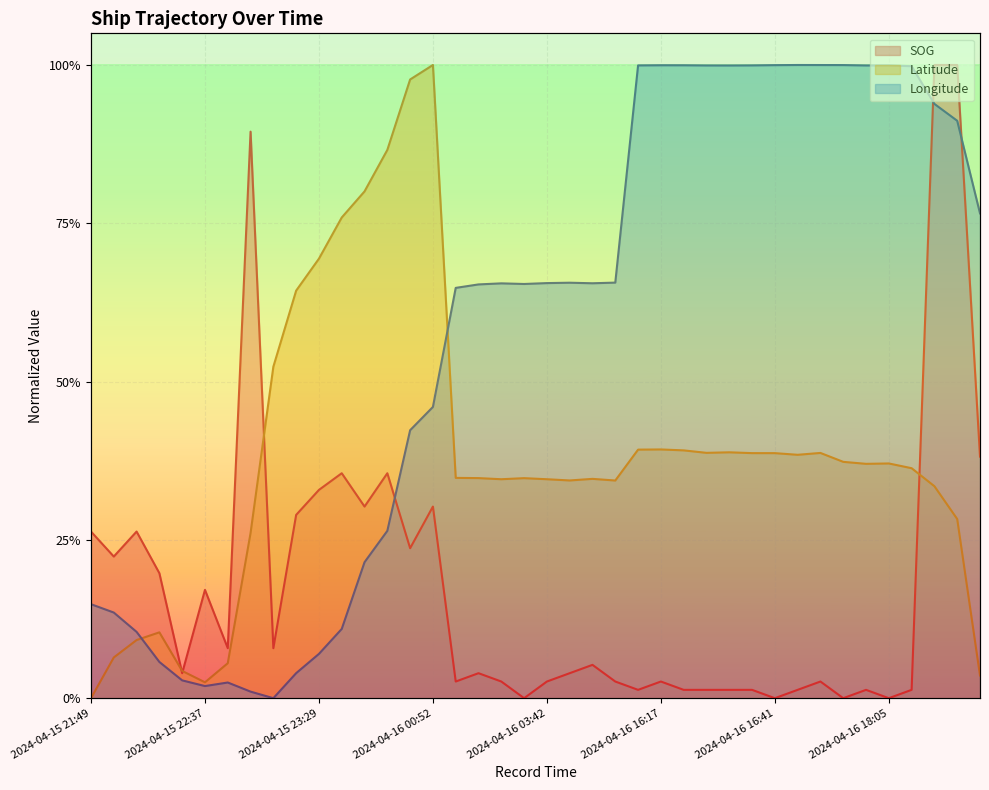

Between 2024-04-15 22:05 and 2024-04-16 16:21, which series saw the biggest shift?

Longitude